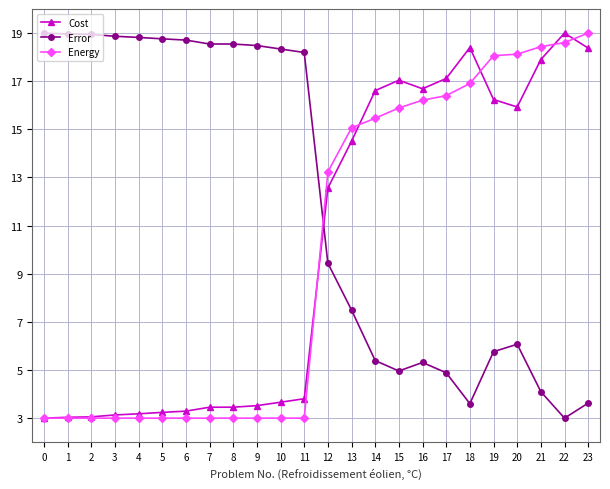

Is the value of Cost at 23 greater than the value of Energy at 5?

Yes